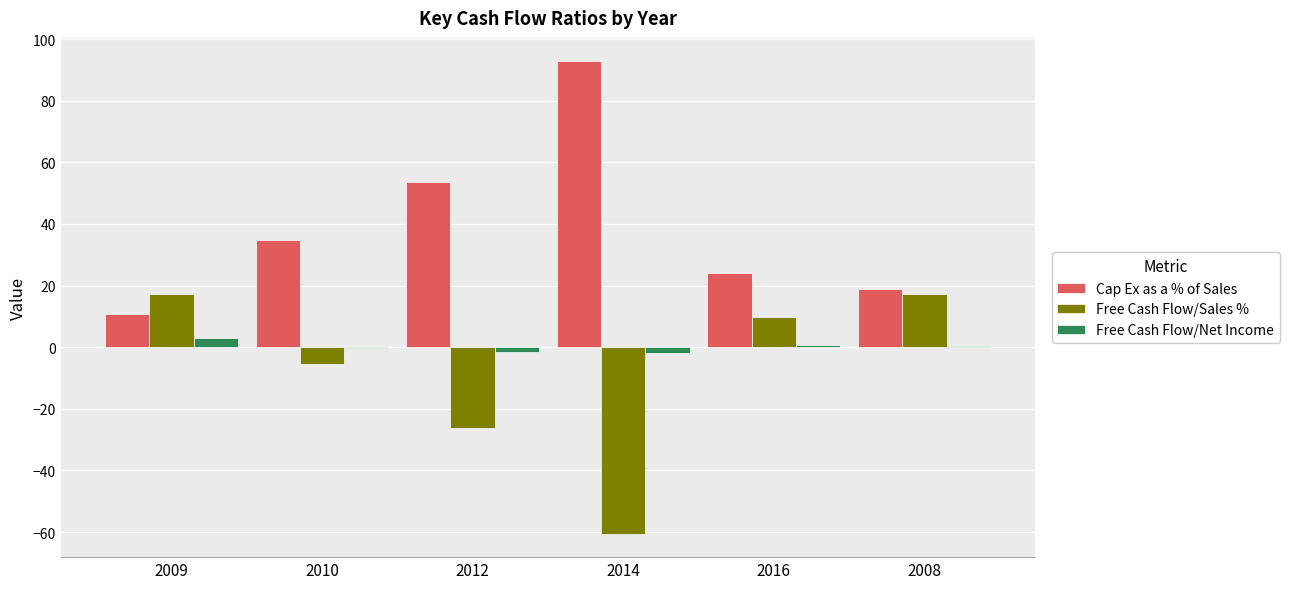

At which label does Free Cash Flow/Net Income reach its peak?

2009